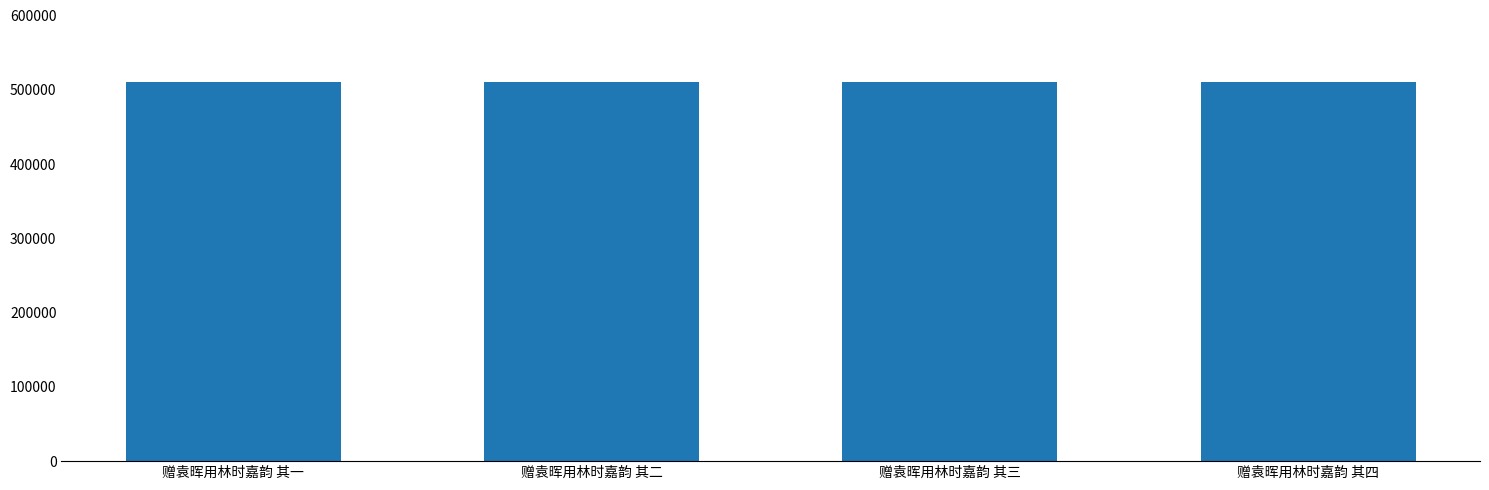

What is the minimum value shown in the chart?

510378